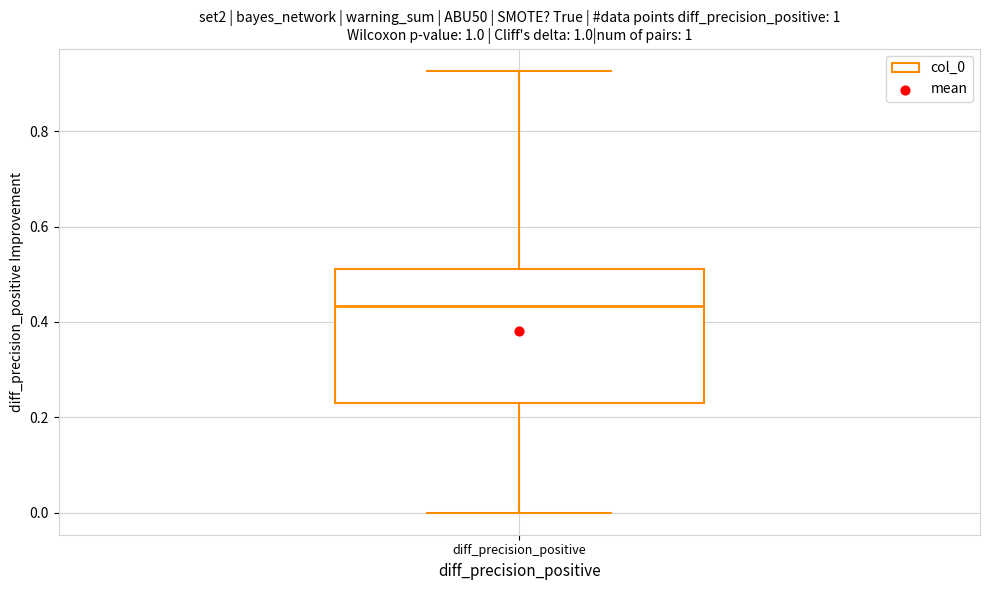

Read this box plot against the y-axis: the position of the median line, the range covered by the box, and the ends of both whiskers. The values are not printed on the chart, so give them approximately, as read against the axis.

median 0.44, box 0.24 to 0.52, whiskers 0.00 to 0.92